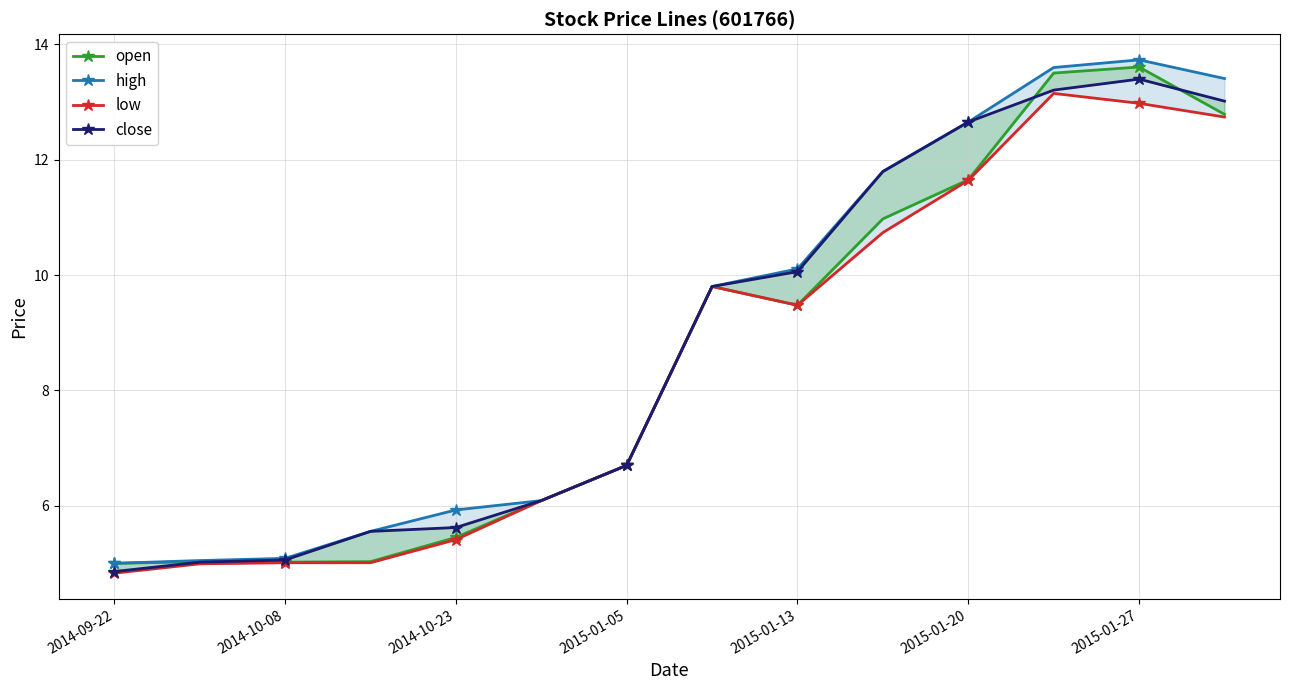

Is the value of open at 13 greater than the value of close at 7?

Yes